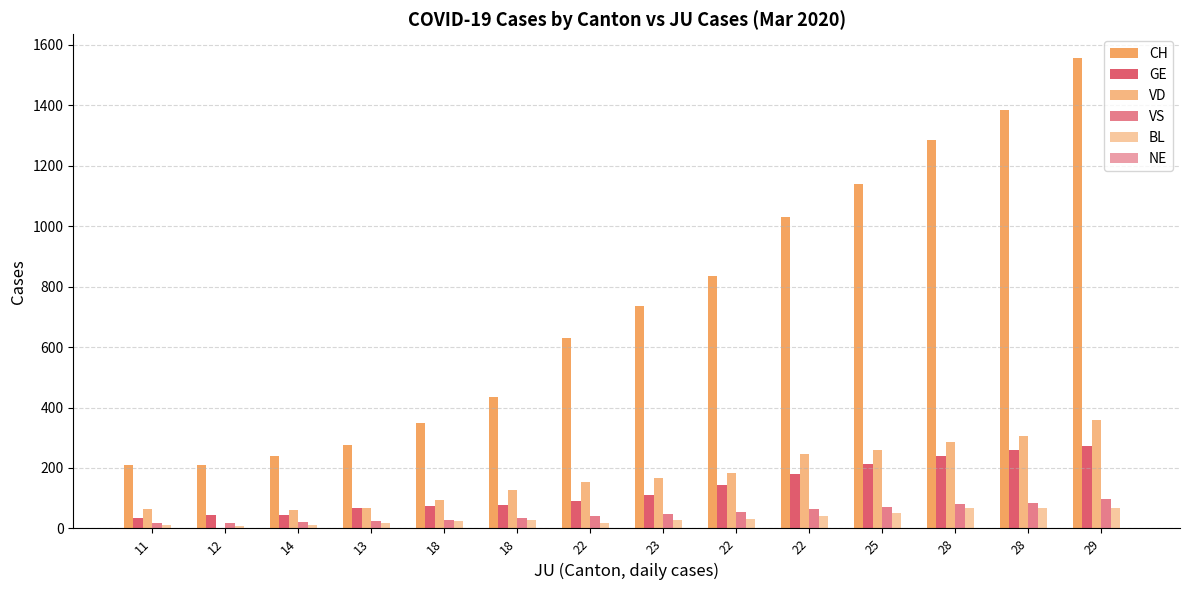

At 13, list the series in order from smallest to largest.

NE, BL, VS, GE, VD, CH